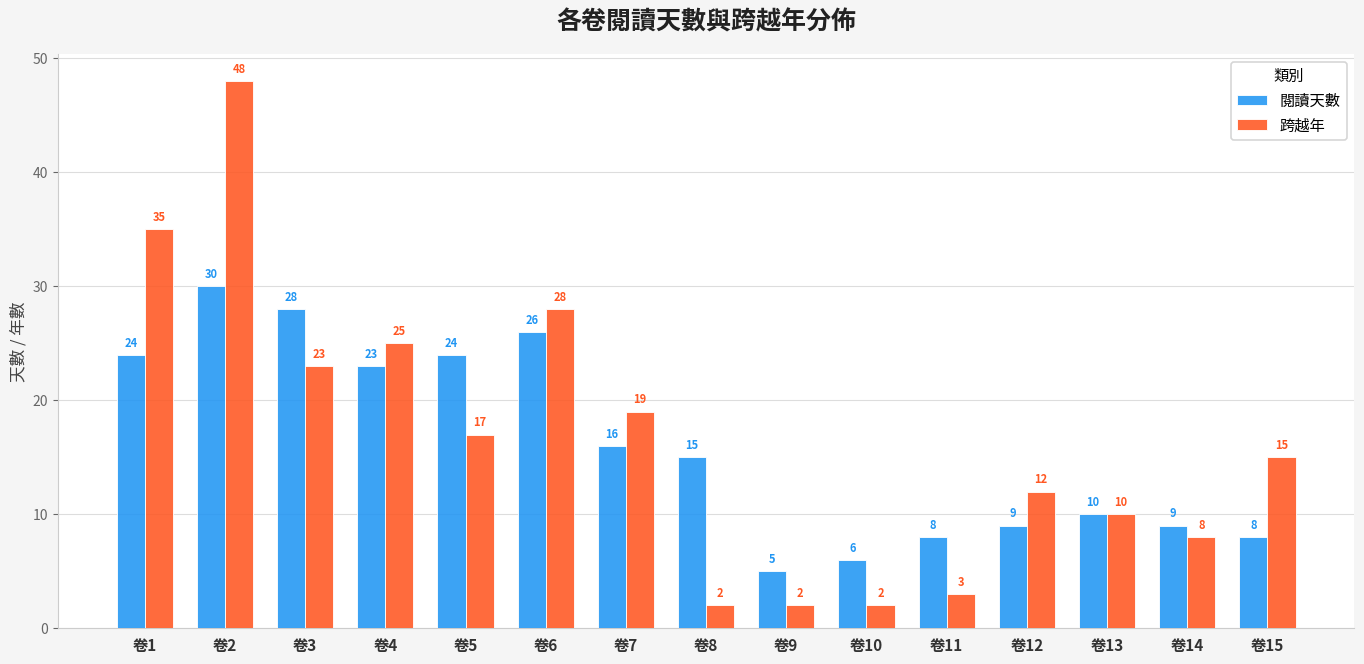

Where is 閱讀天數 nearest to the value 17?

卷7